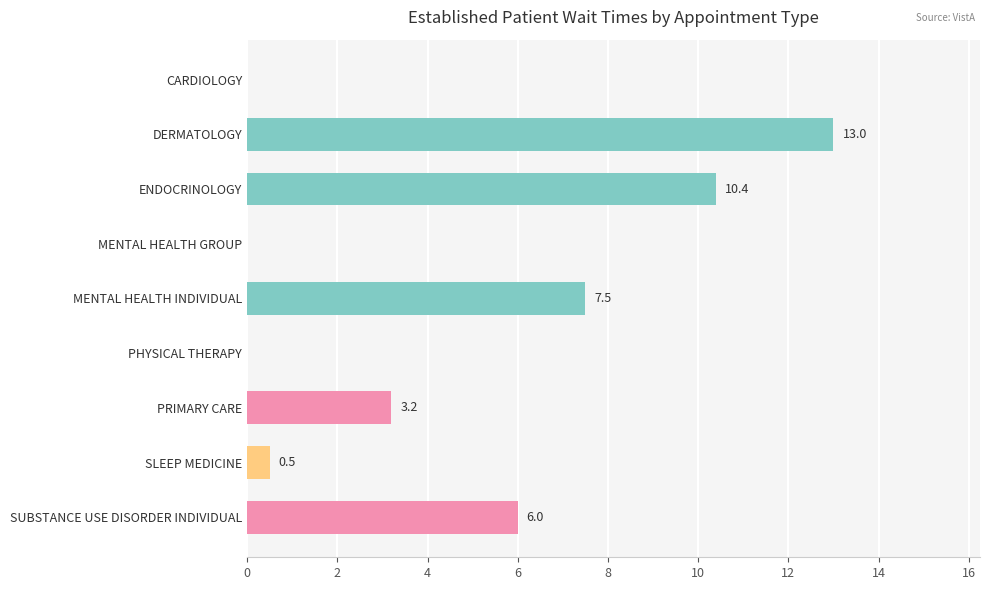

What is the ratio of the value at DERMATOLOGY to the value at ENDOCRINOLOGY?

1.2